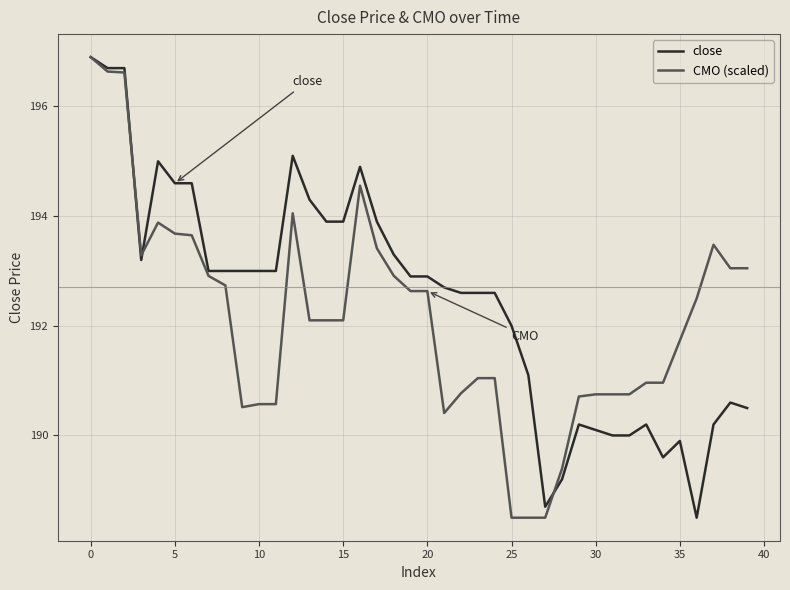

What is the greatest value displayed?

196.9